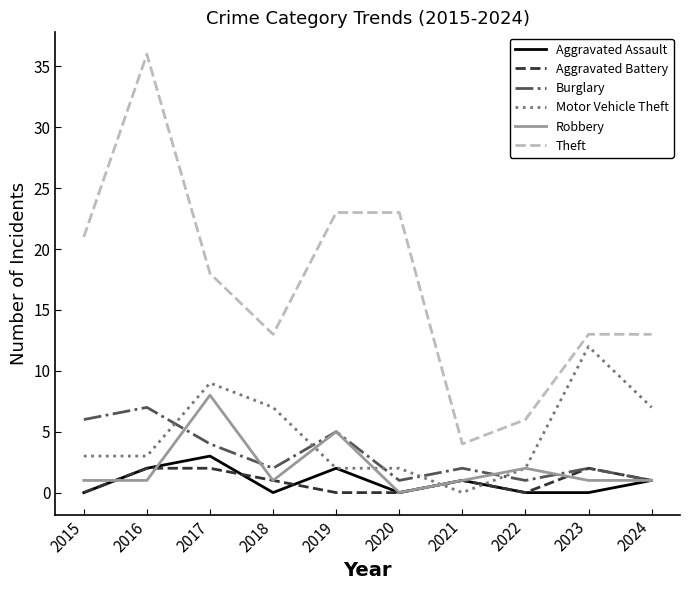

True or false: Burglary and Motor Vehicle Theft intersect in this chart.

True